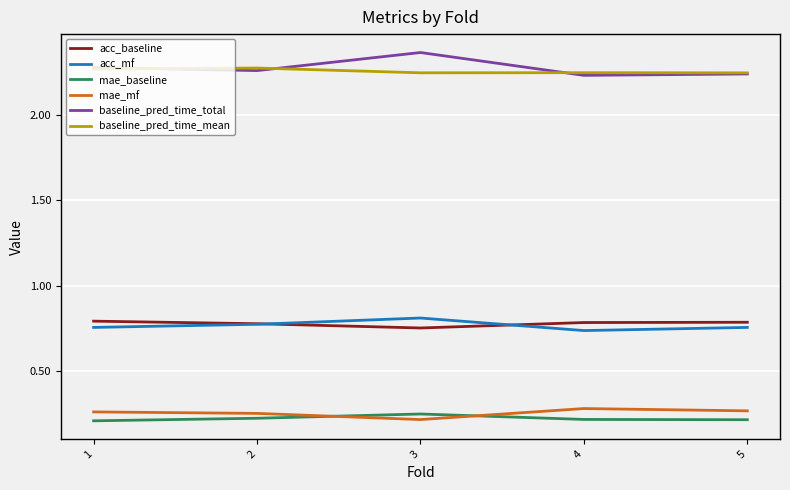

True or false: baseline_pred_time_mean has more than 2 interior local peaks.

False